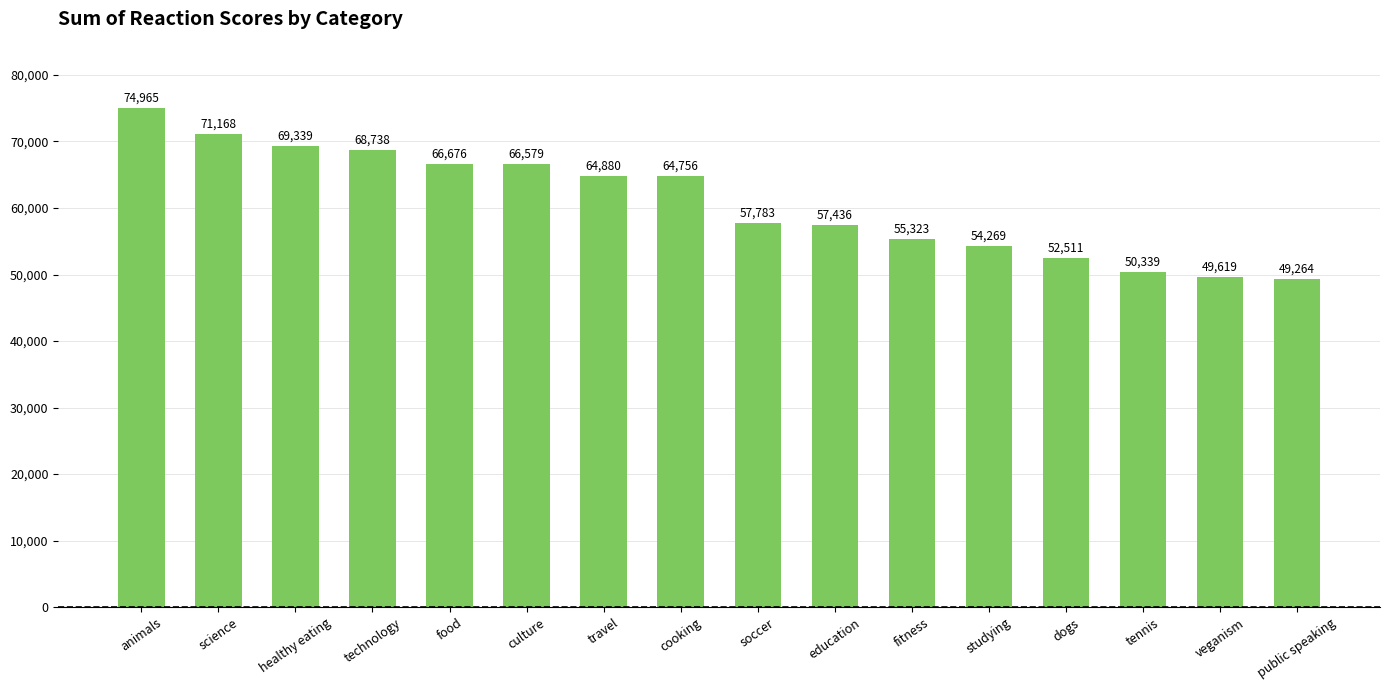

What is the sum of the values at cooking and culture?

131335